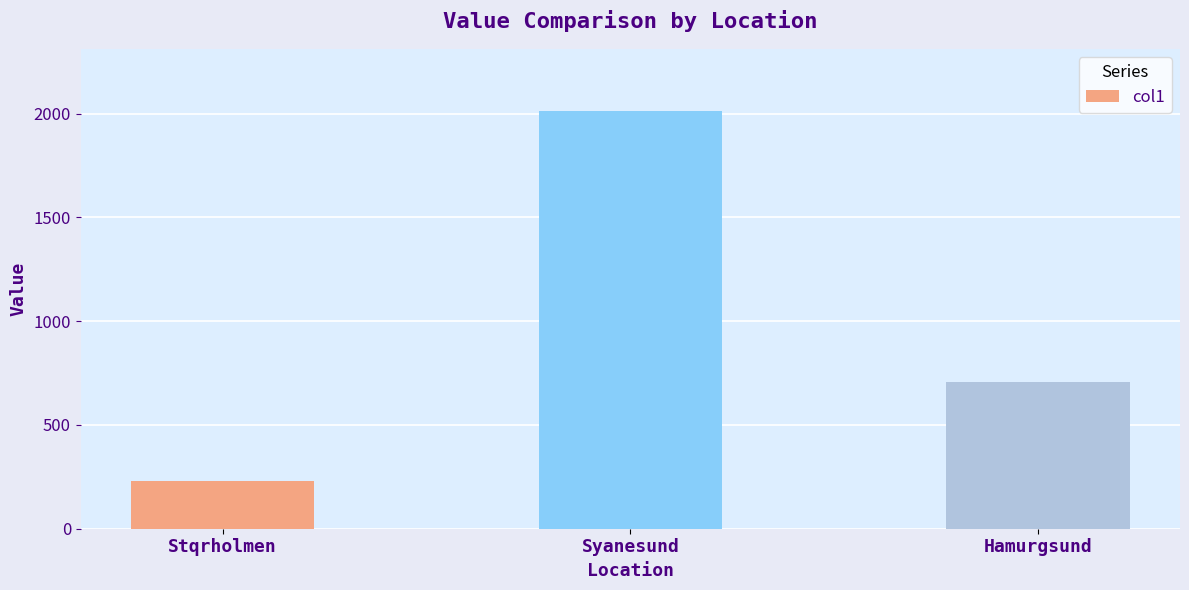

Are the bars grouped side by side (vs. stacked)?

No